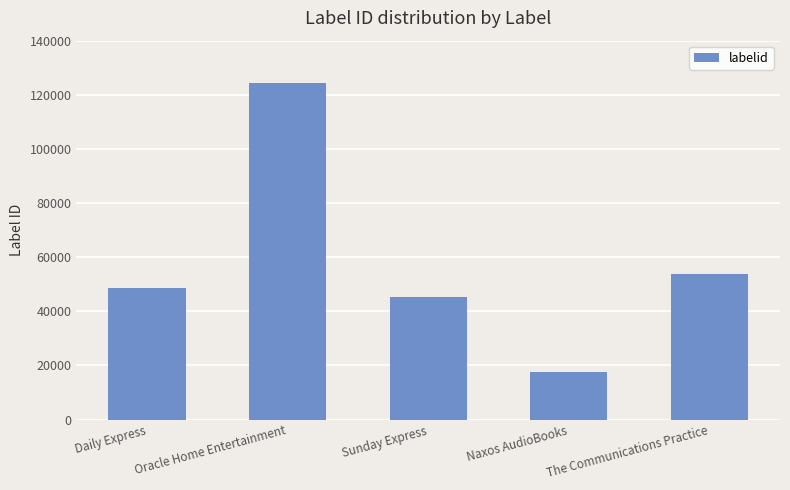

Are the bars grouped side by side (vs. stacked)?

No